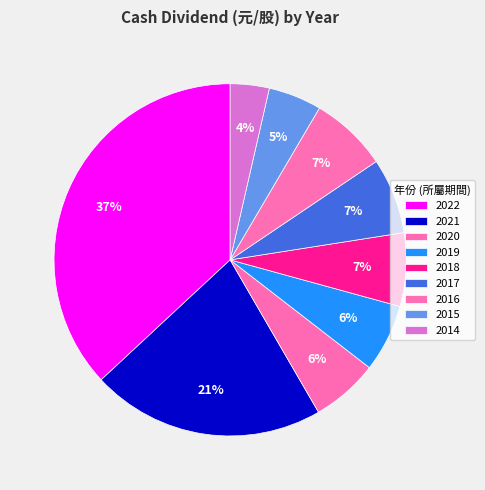

Is there a majority slice in this chart?

No